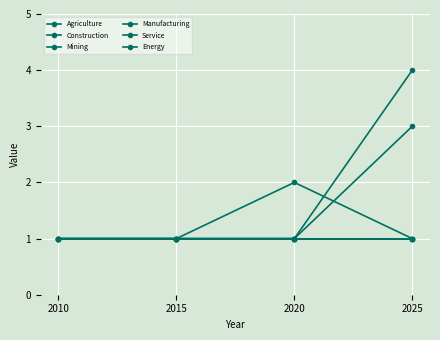

Does the chart have visible grid lines?

Yes